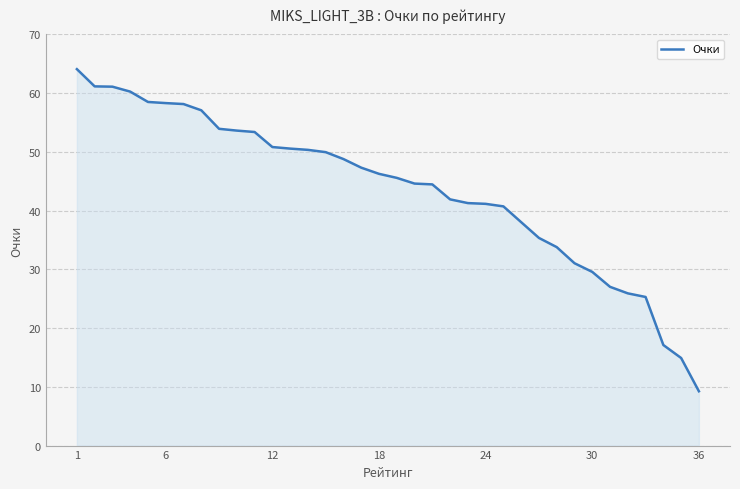

What is the maximum value shown in the chart?

64.1